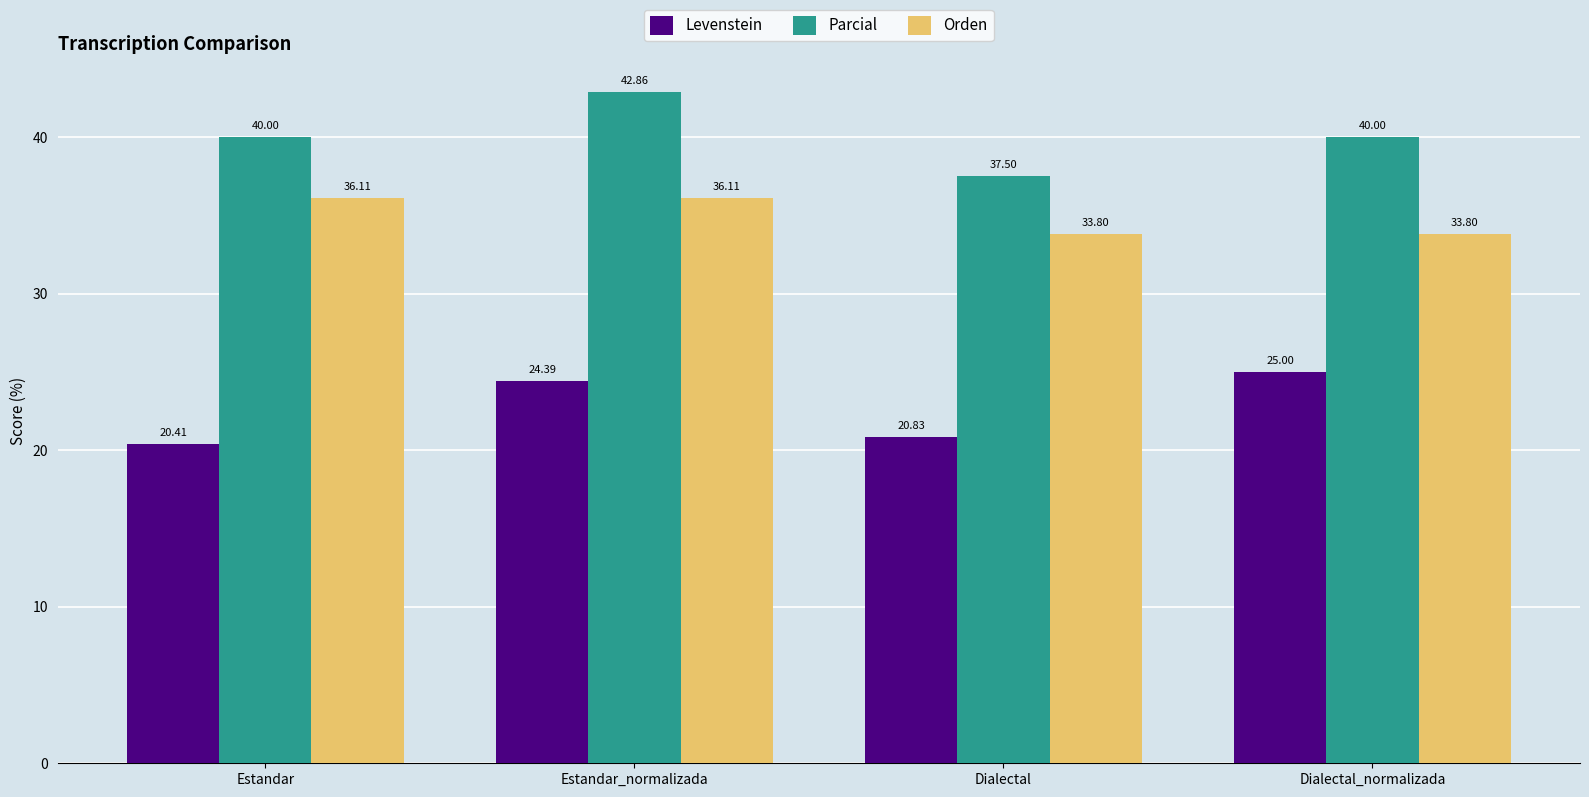

At which category does the chart reach its peak across all series?

Estandar_normalizada